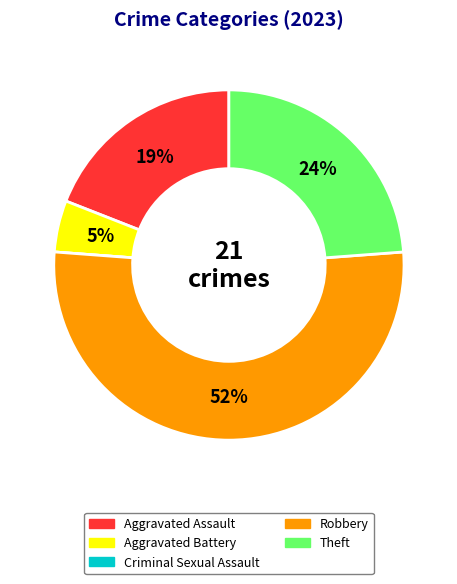

To the nearest percent, what portion does Aggravated Assault represent?

19%